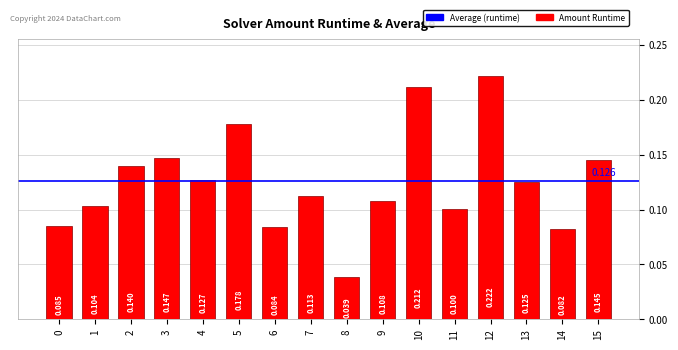

Between 15 and 10, which is larger?

10